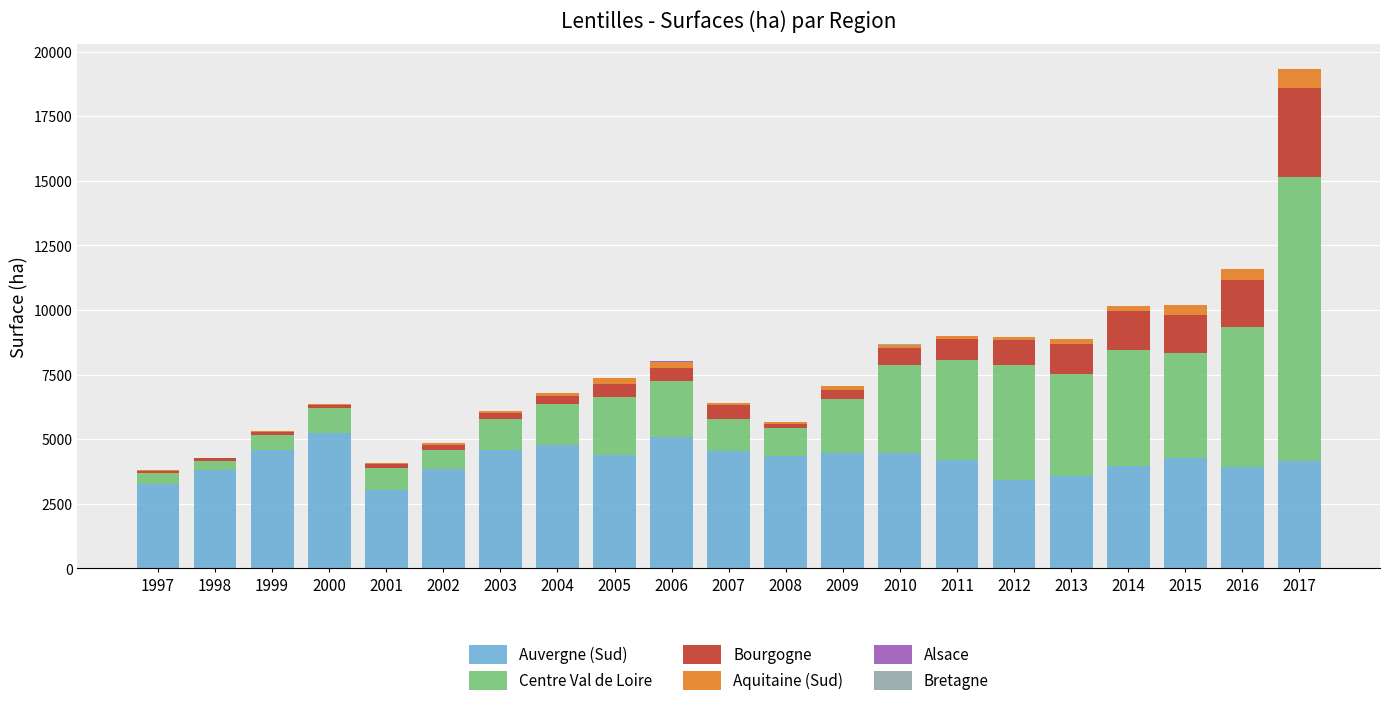

True or false: Auvergne (Sud) has a value of 4558.0 at 2007.

True